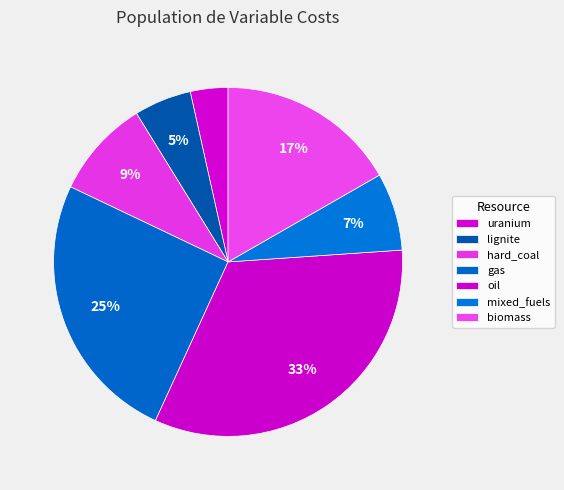

To the nearest percent, what is the difference between the uranium and oil slice percentages?

29%